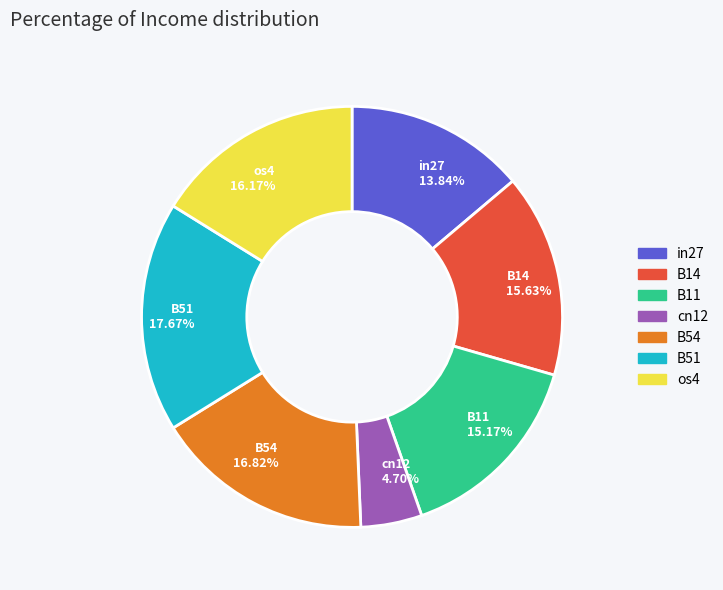

What is the total percentage of B11 and cn12?

19.9%